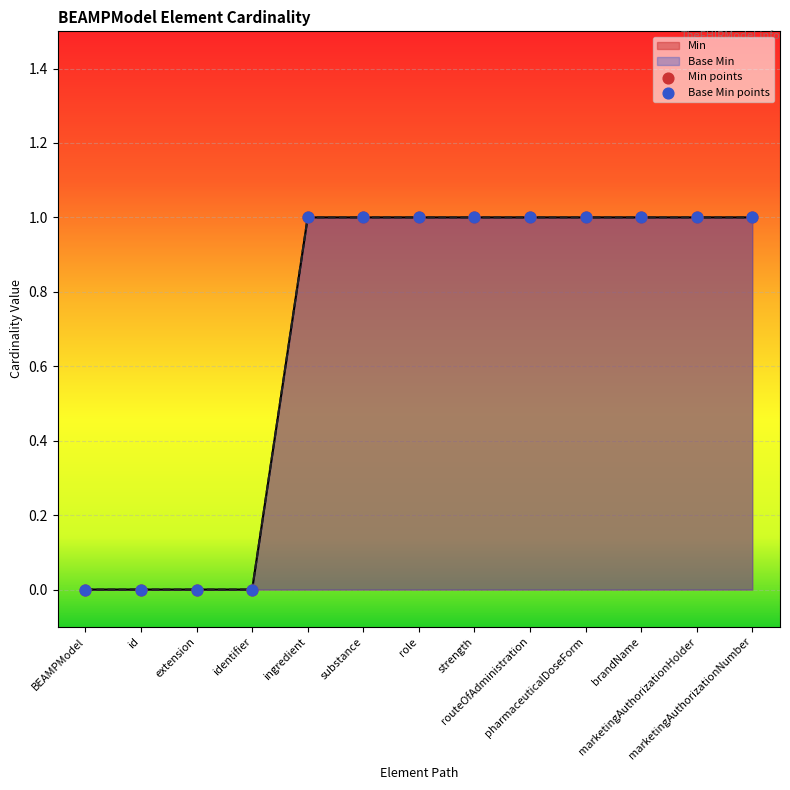

What are all the series names shown in the legend?

Min, Base Min